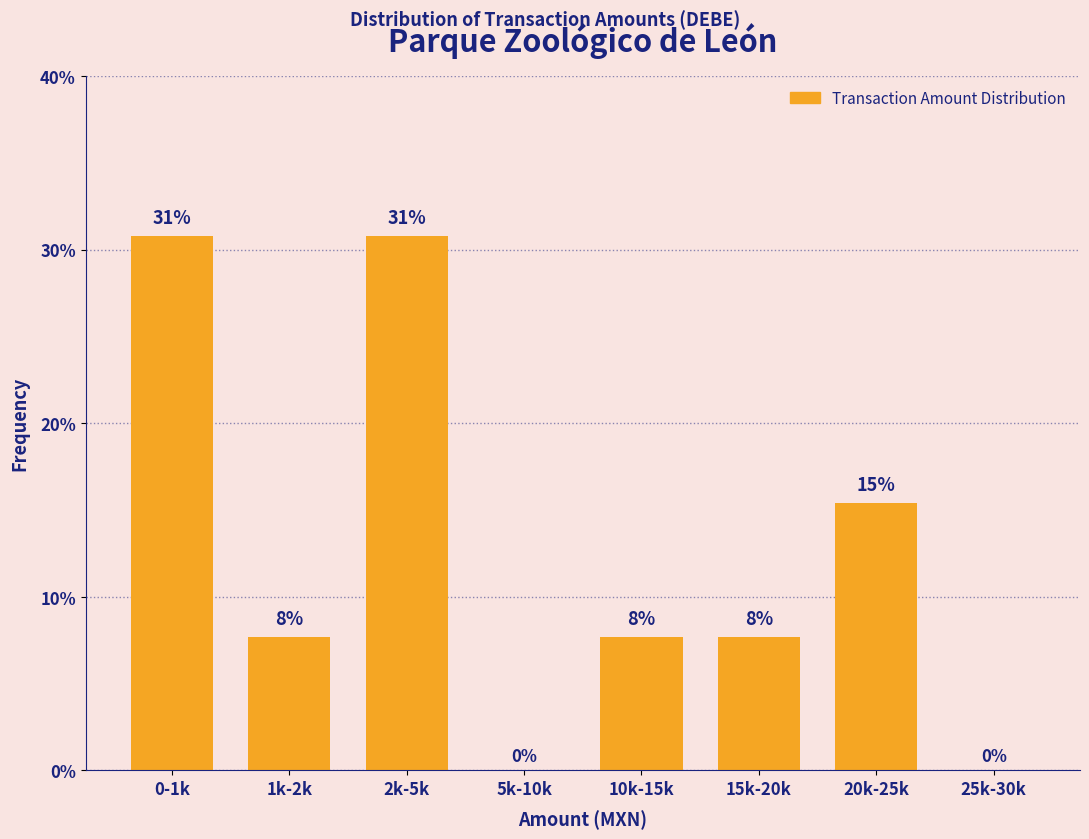

Are the bars horizontal?

No